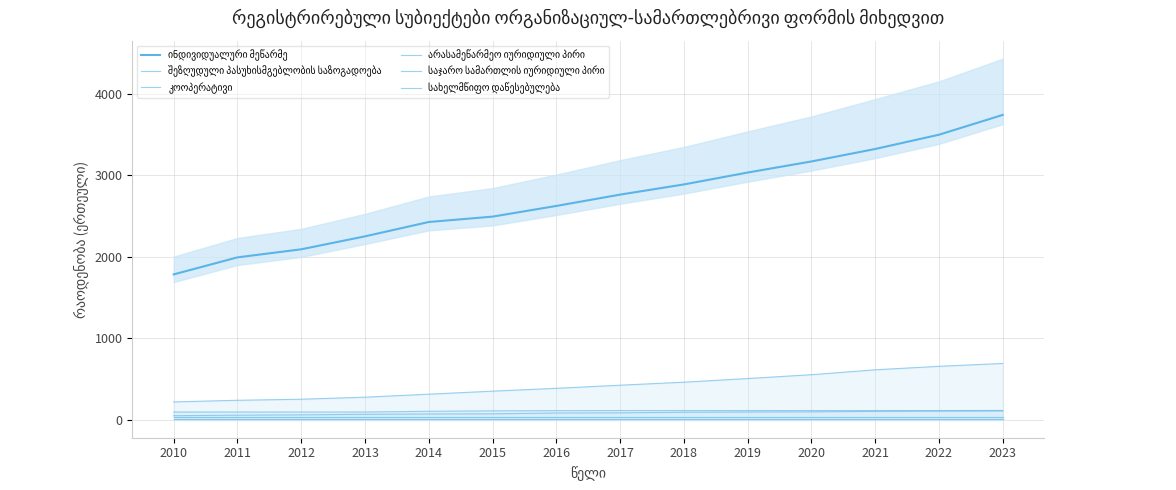

At which label does კოოპერატივი reach its peak?

2023